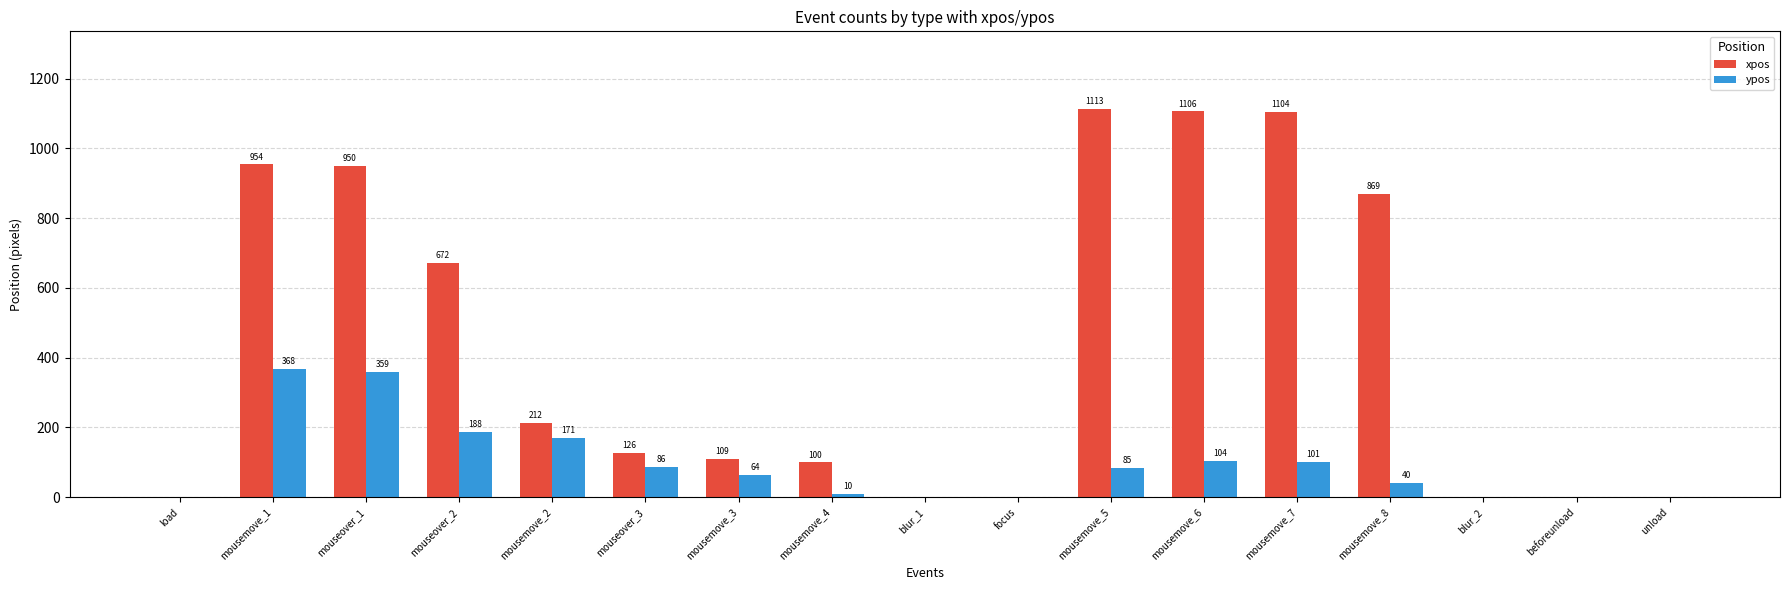

At which category is the sum across all series the highest?

mousemove_1